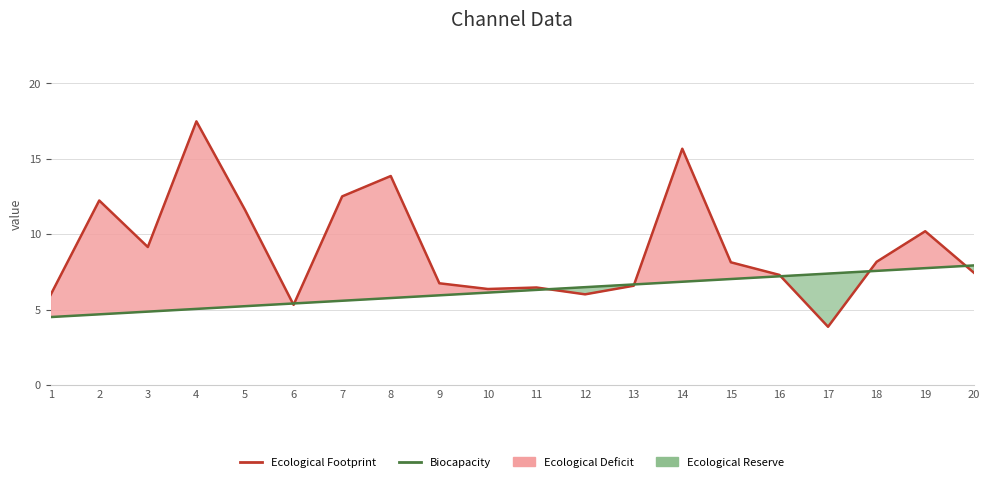

How many intersections are there between Ecological Footprint and Biocapacity?

7